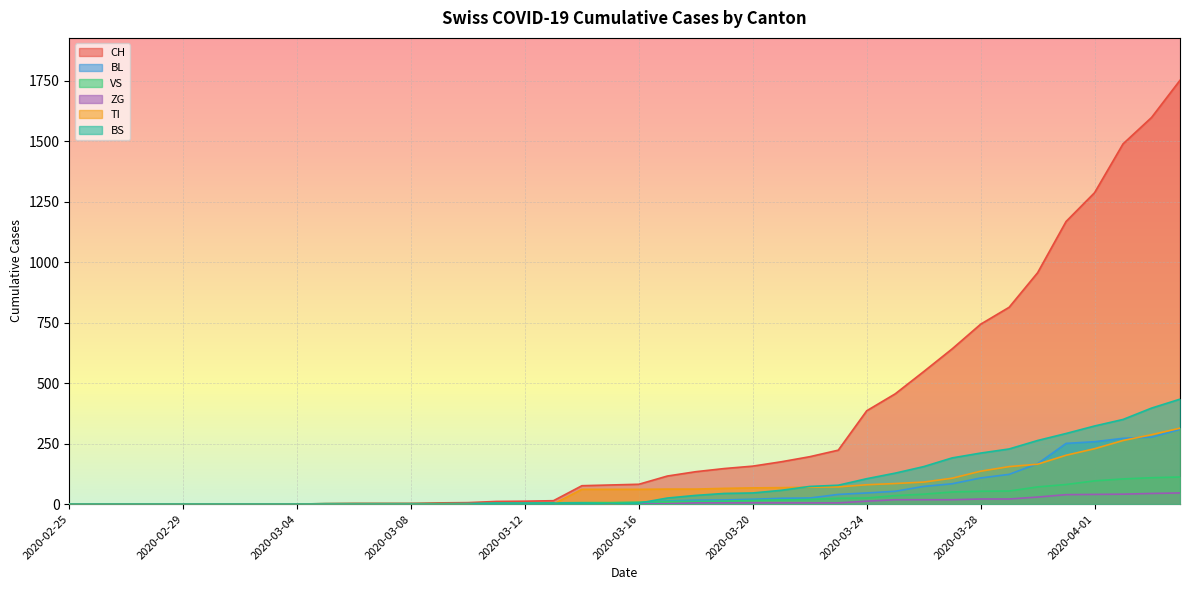

Between 2020-03-20 and 2020-03-30, which series saw the biggest shift?

CH